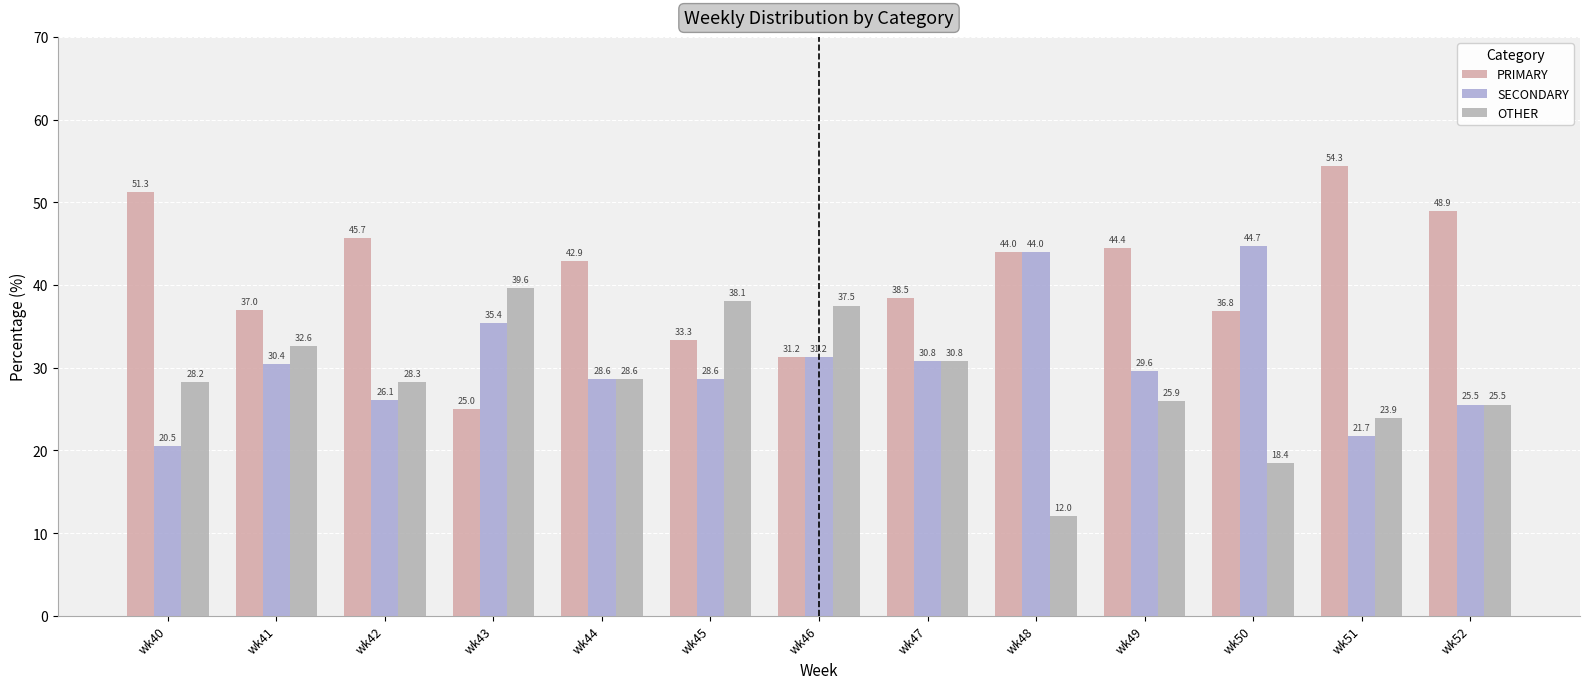

True or false: SECONDARY has a value of 28.5 at wk51.

False